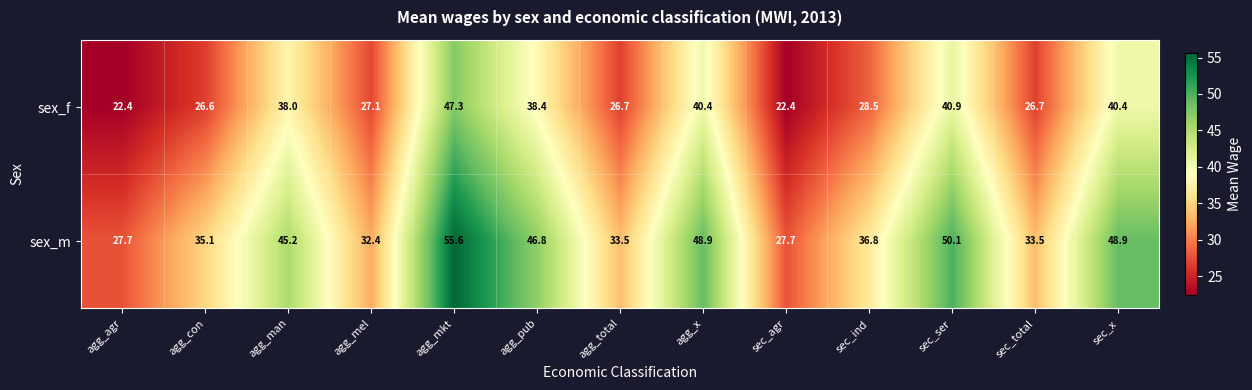

List the series in order of their overall mean, lowest first.

sex_f, sex_m